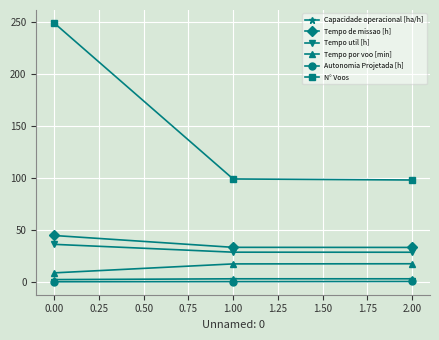

What are all the series names shown in the legend?

Capacidade operacional [ha/h], Tempo de missao [h], Tempo util [h], Tempo por voo [min], Autonomia Projetada [h], N° Voos